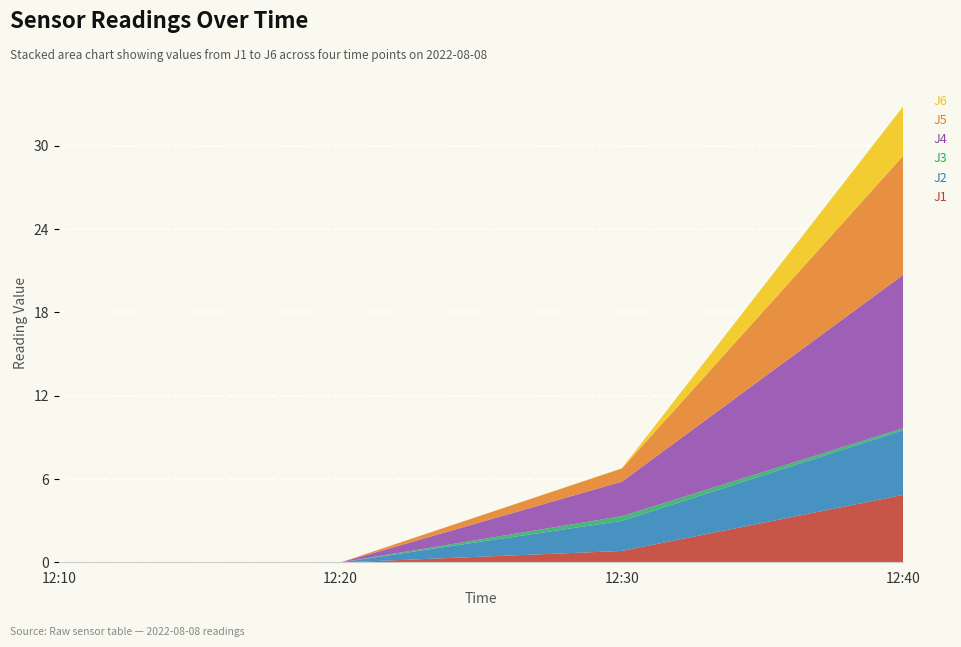

Reading left to right, what are all the values shown in this chart?

J1: 12:10=0.0	12:20=0.0	12:30=0.8	12:40=4.9
J2: 12:10=0.0	12:20=0.0	12:30=2.2	12:40=4.7
J3: 12:10=0.0	12:20=0.0	12:30=0.3	12:40=0.1
J4: 12:10=0.0	12:20=0.0	12:30=2.5	12:40=11.1
J5: 12:10=0.0	12:20=0.0	12:30=0.9	12:40=8.6
J6: 12:10=0.0	12:20=0.0	12:30=0.0	12:40=3.6